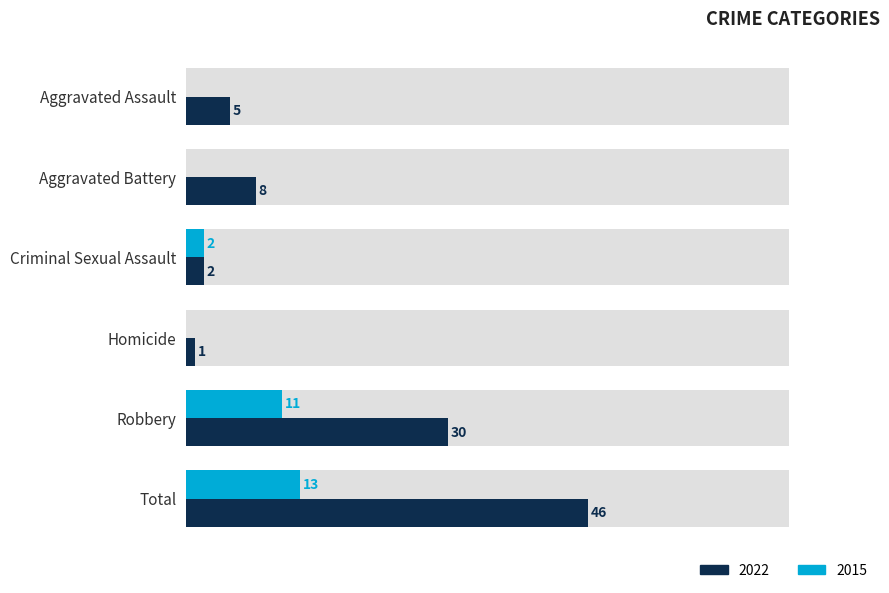

What is the maximum value shown in the chart?

46